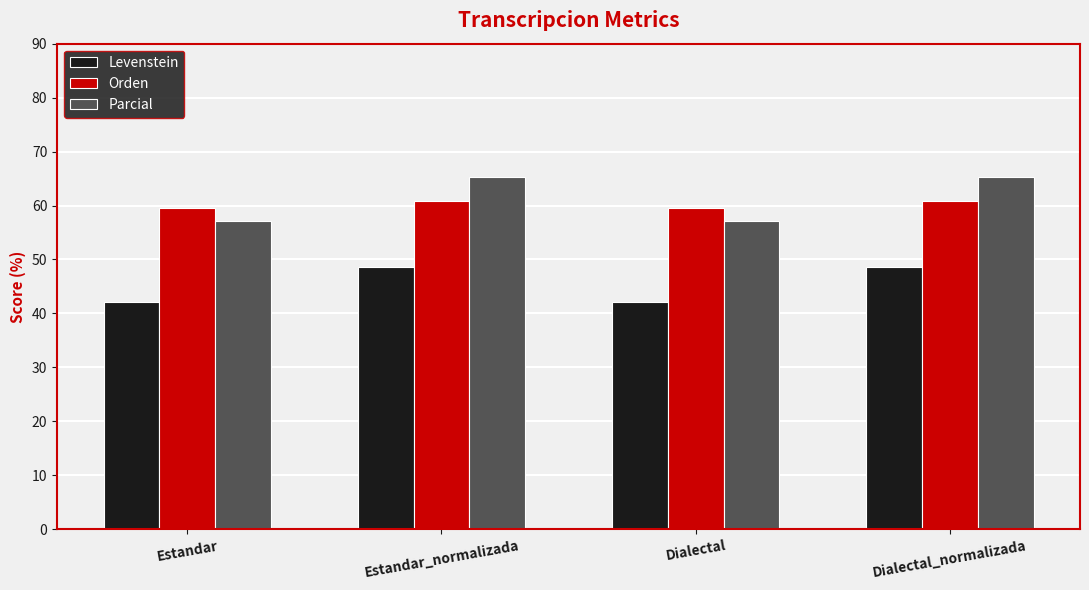

What is the label of the 2nd bar from the left?

Estandar_normalizada